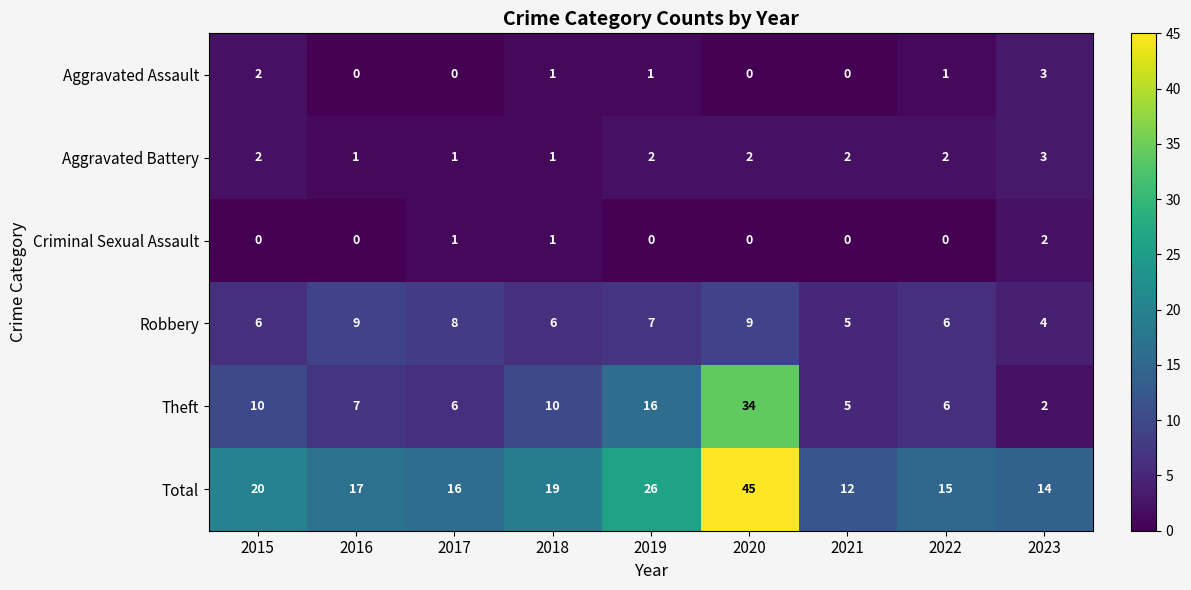

What is the spread (max minus min) of values at 2016?

17